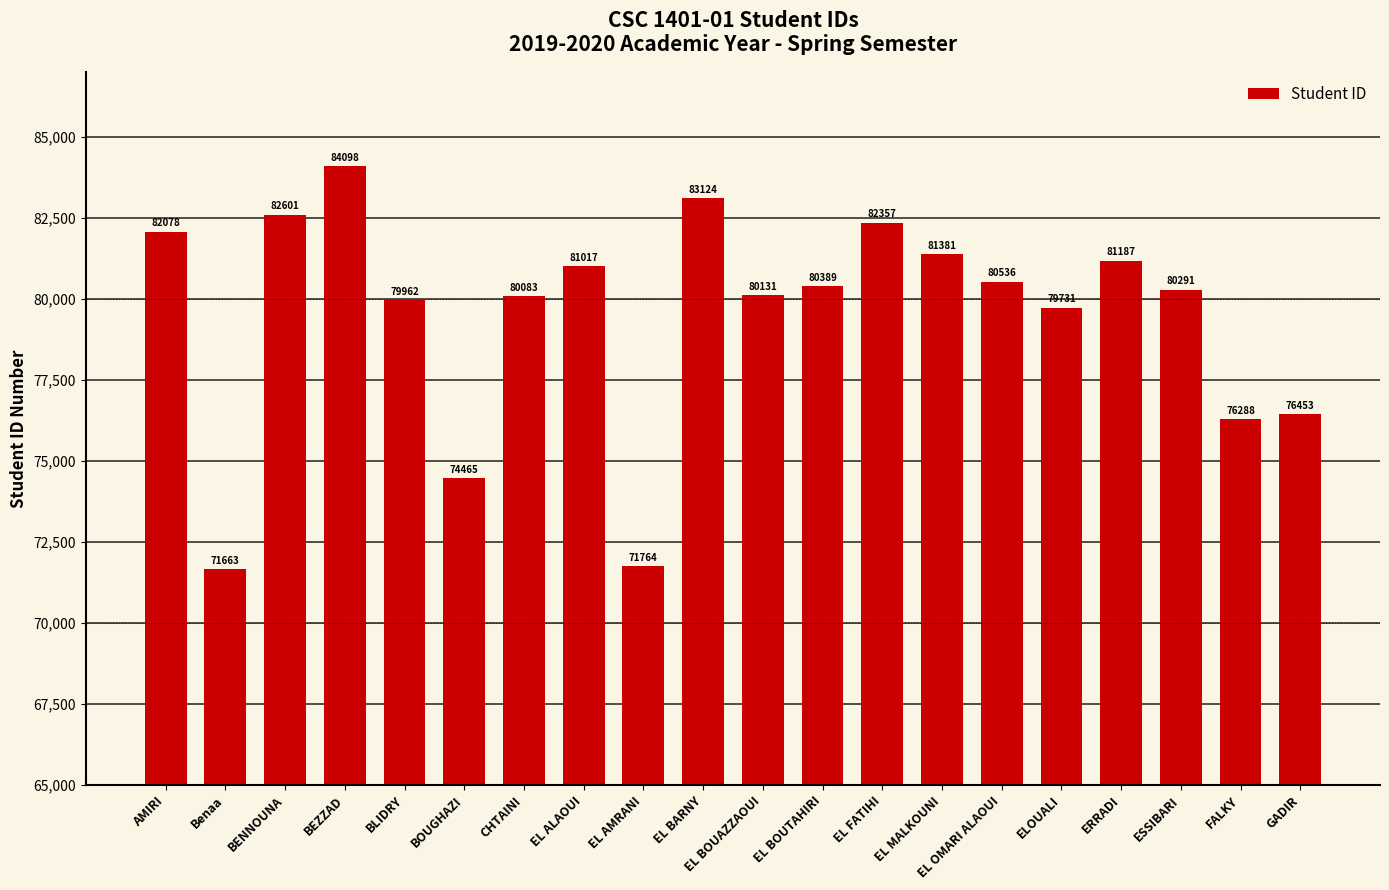

The chart shows a value of 71764 at EL AMRANI. True or false?

True